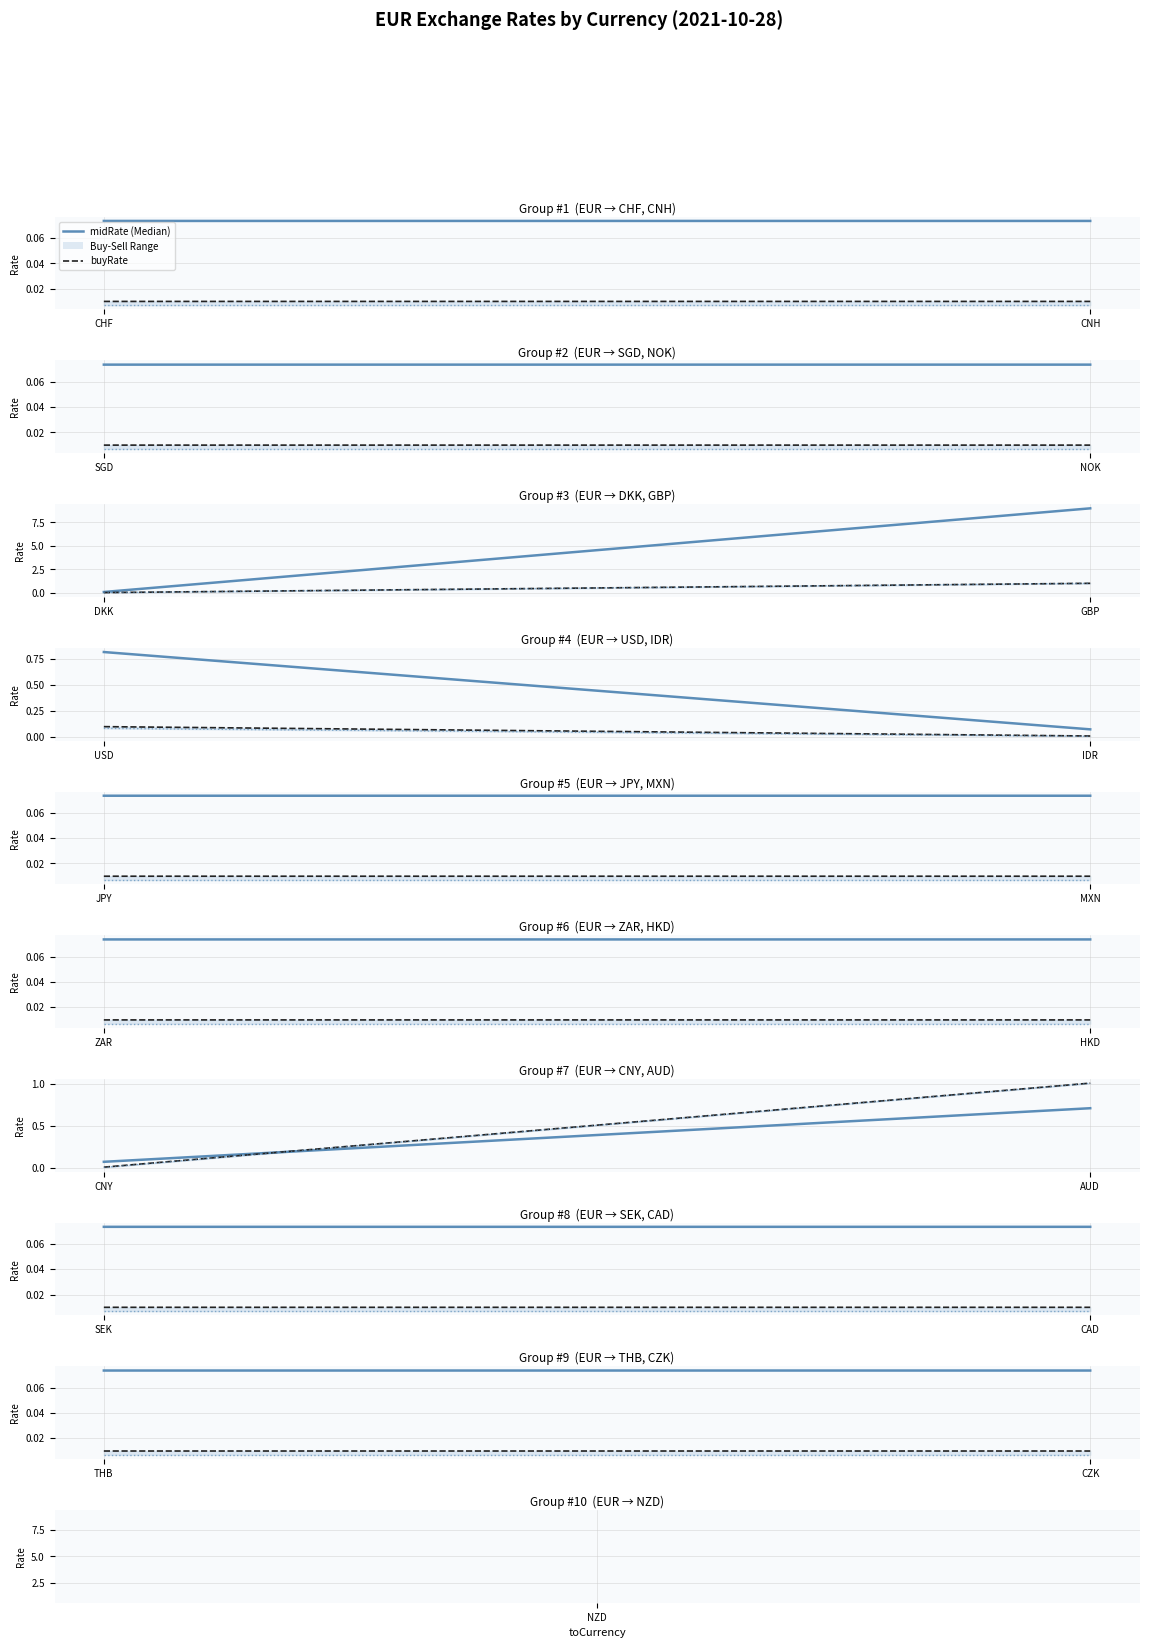

Does the chart display data point markers on the line(s)?

No